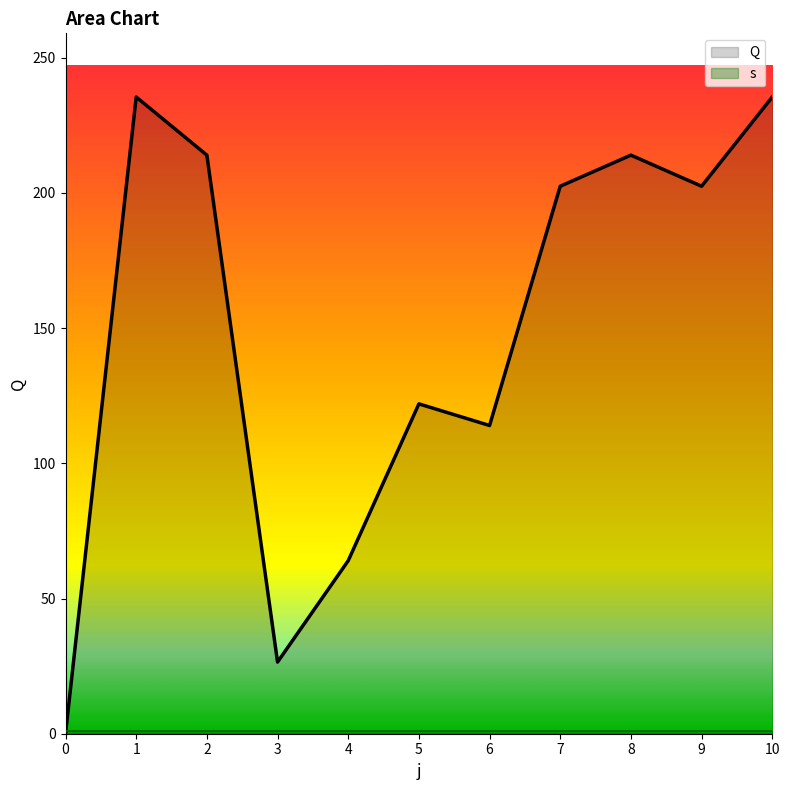

Rank the categories by value from lowest to highest.

0, 3, 4, 6, 5, 7, 9, 2, 8, 1, 10